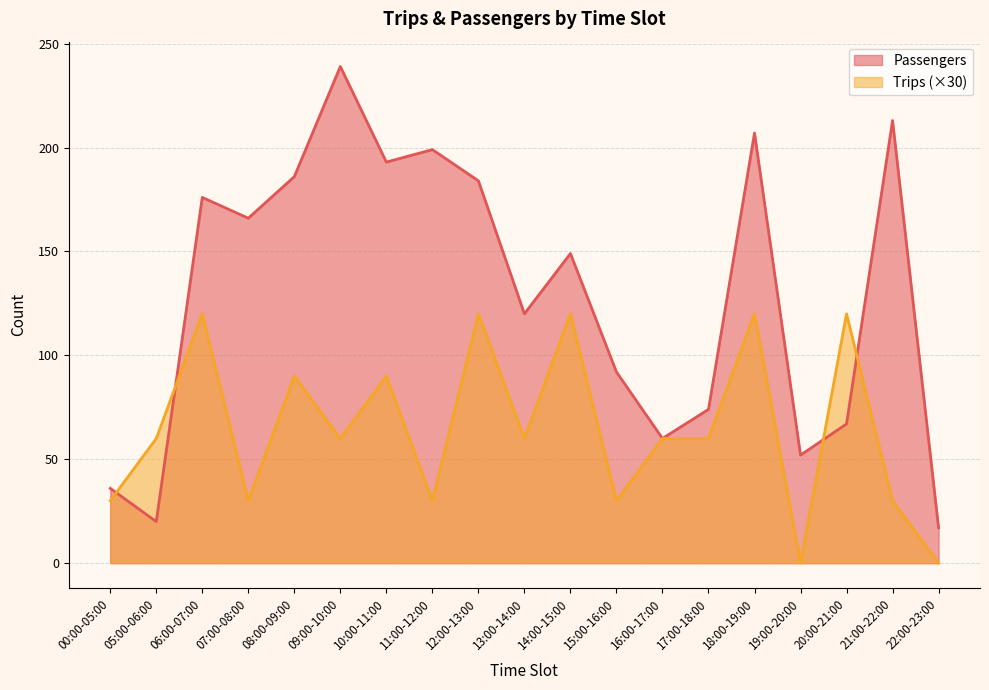

What is the label of the 12th point from the left?

15:00-16:00